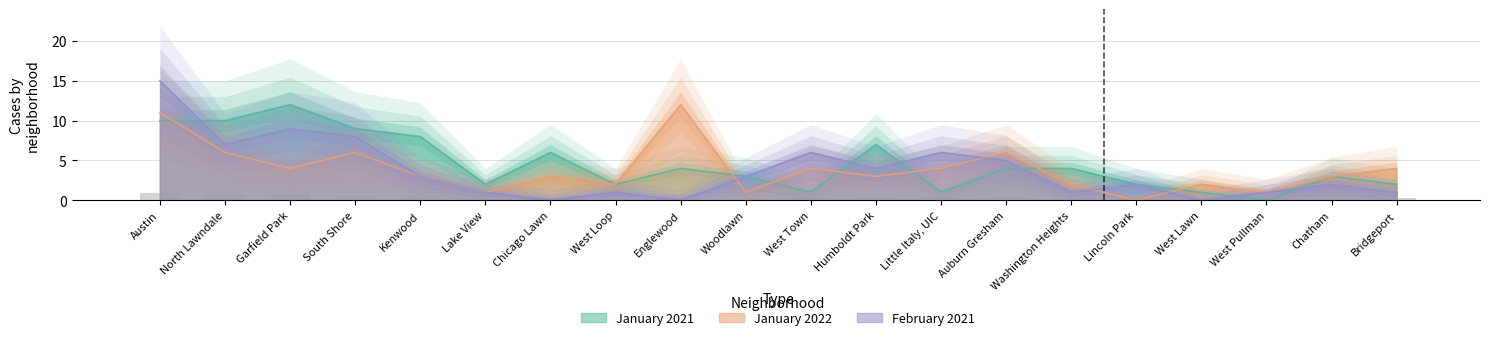

What is the label of the 8th bar from the left?

West Loop